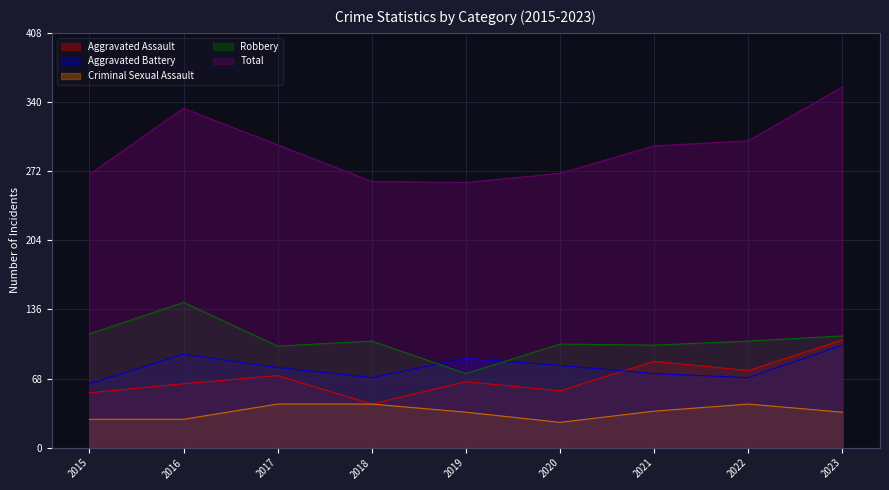

What is the value of the Total point at the 8th from the left?

302